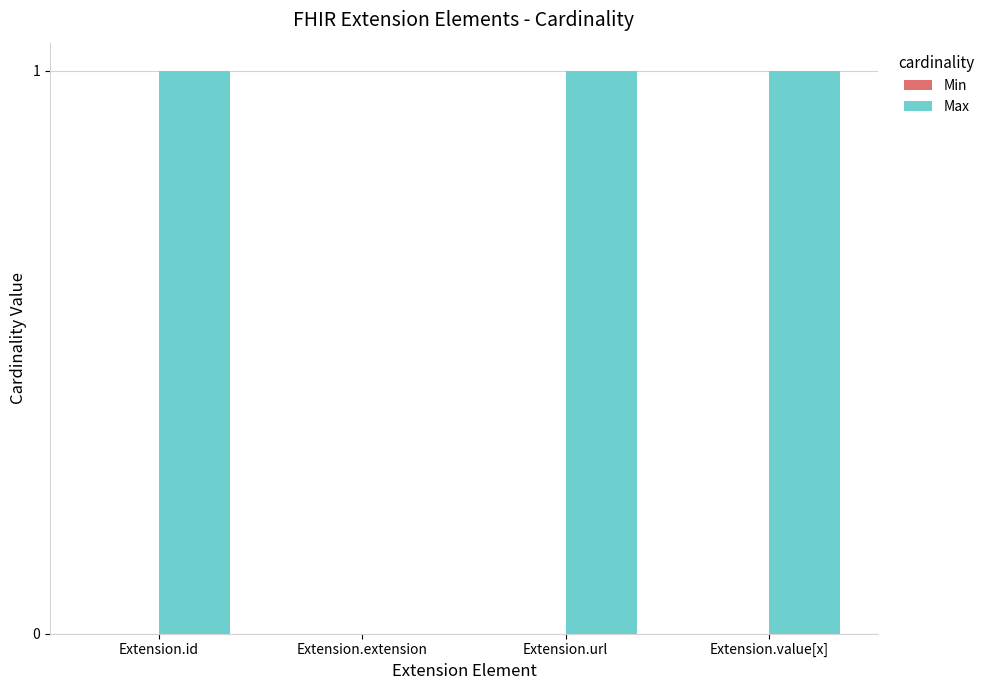

How many values are above zero?

3